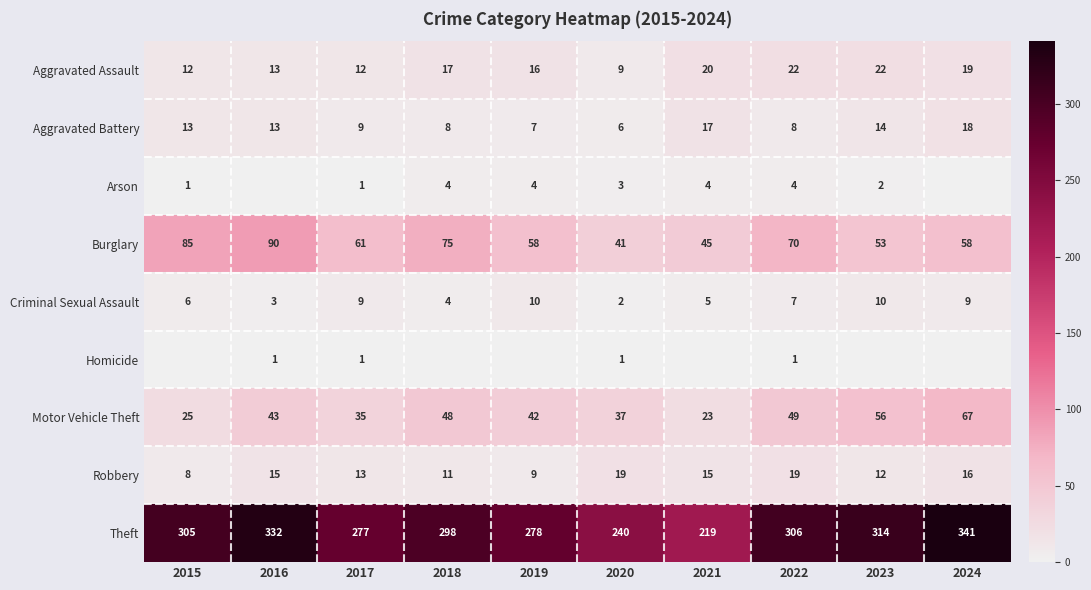

At which label is Motor Vehicle Theft closest to 45?

2016